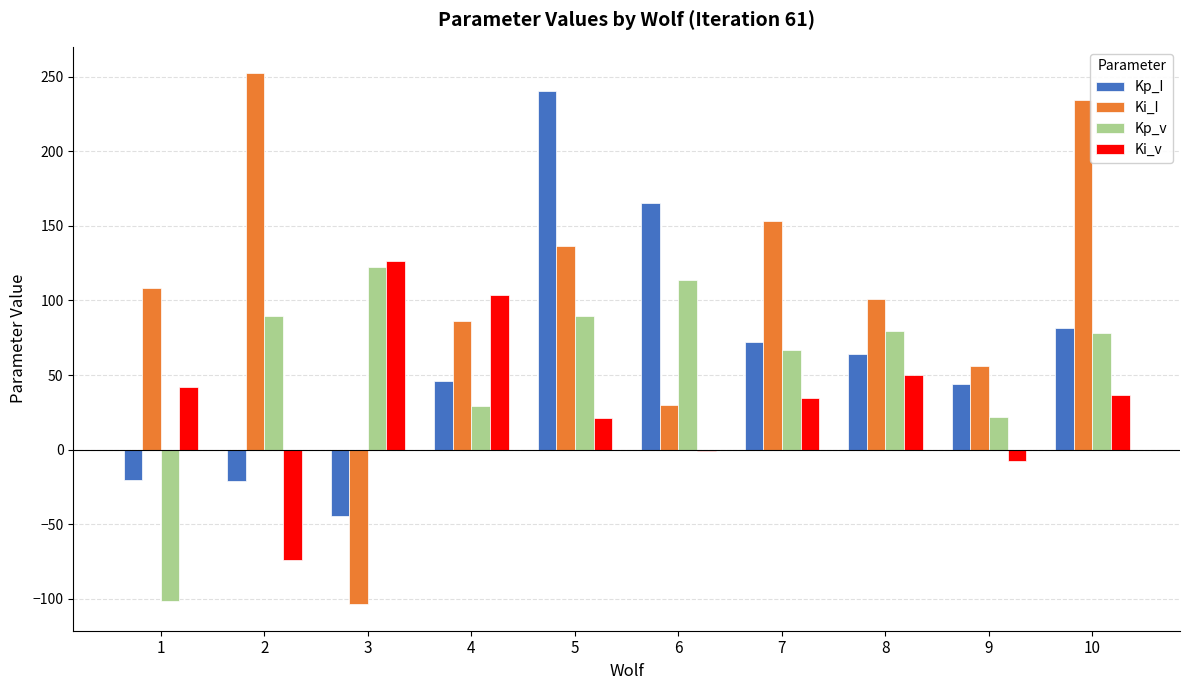

Which series changed the most between 3 and 6?

Kp_I